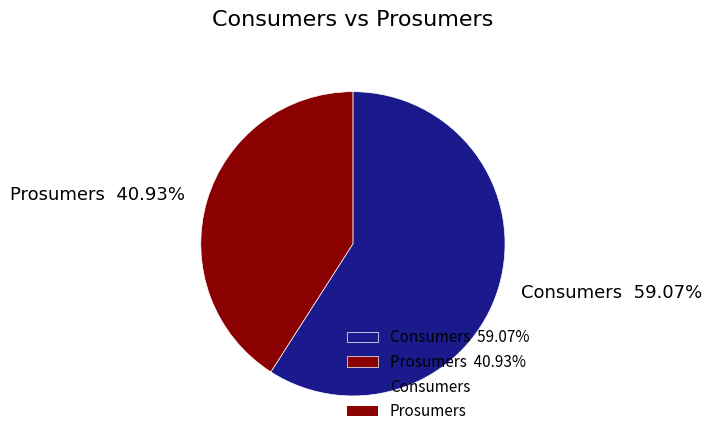

Which has a higher value, Prosumers 40.93% or Consumers 59.07%?

Consumers 59.07%